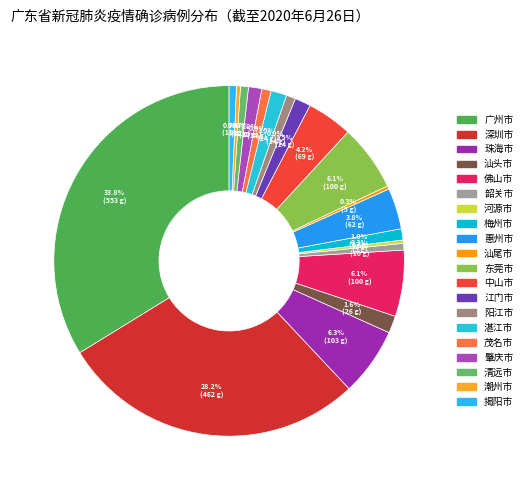

What is the ratio of the value at 湛江市 to the value at 韶关市?

2.4